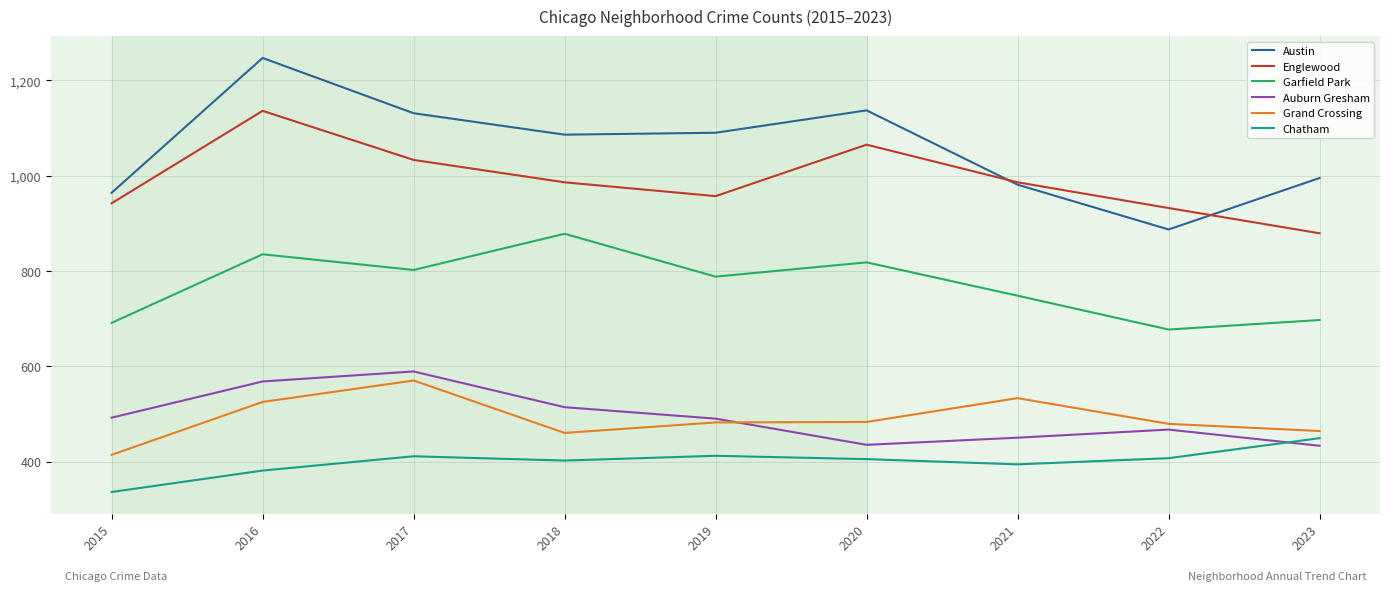

Is this an area chart (filled region under the line)?

No